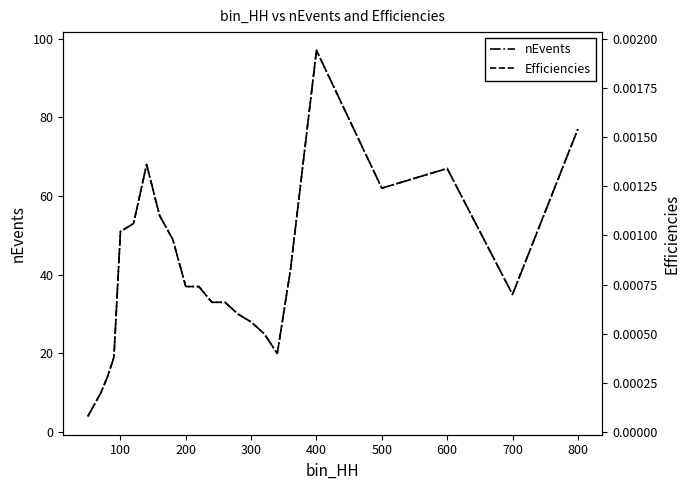

How many interior local peaks does the nEvents series have?

3